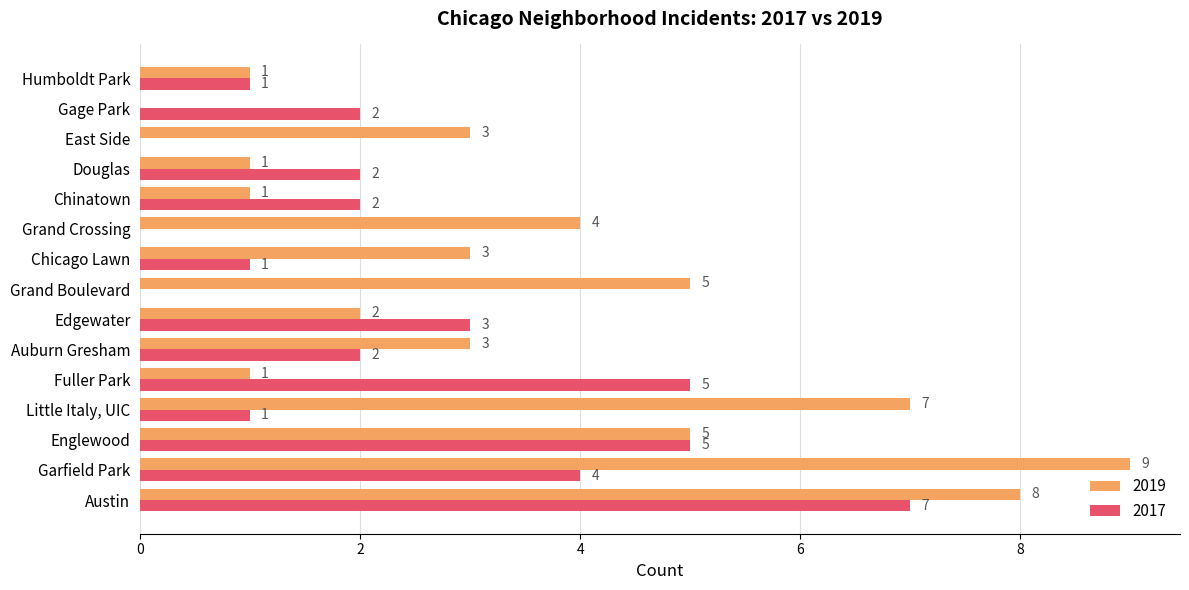

Where is 2017 nearest to the value 3?

Edgewater